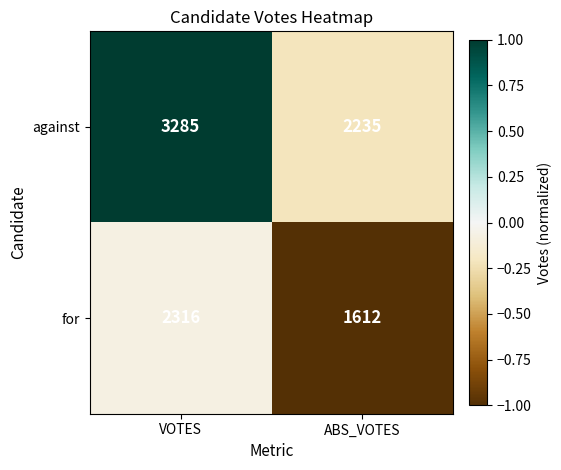

The value of for at VOTES is 1036. True or false?

False